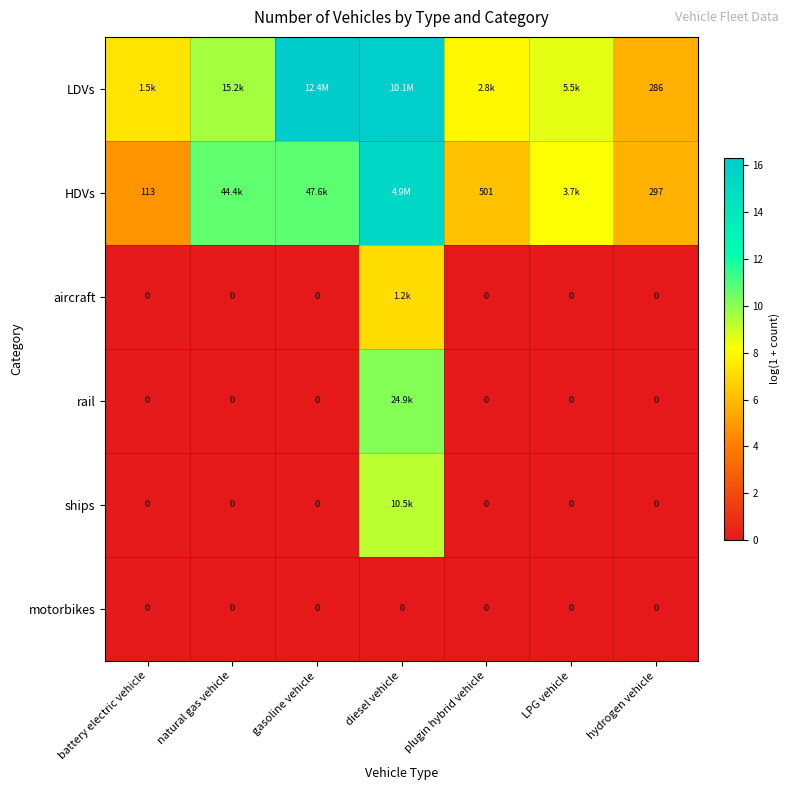

What is the maximum value for HDVs?

15.4